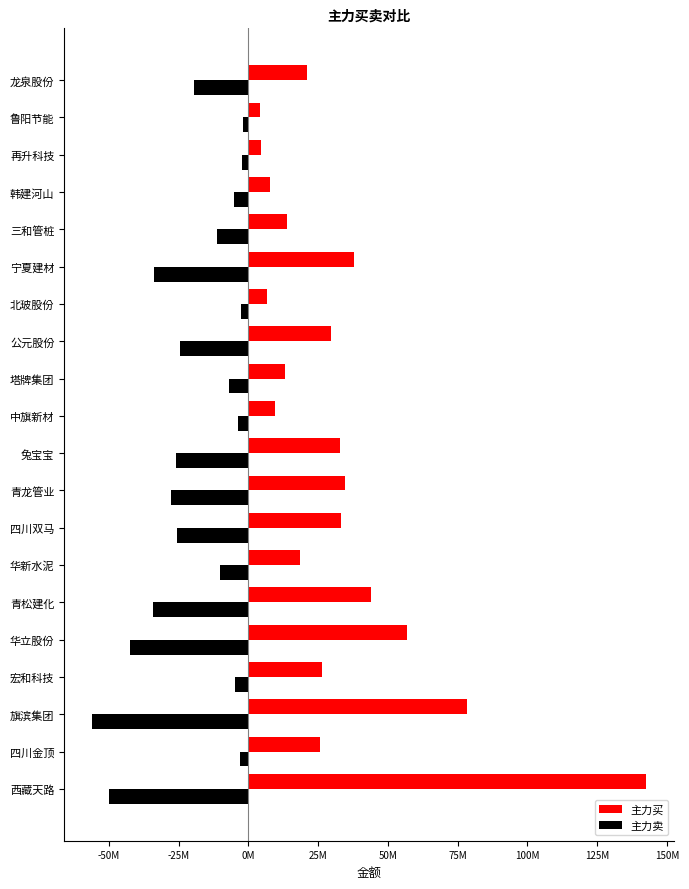

At which category does the chart reach its peak across all series?

西藏天路